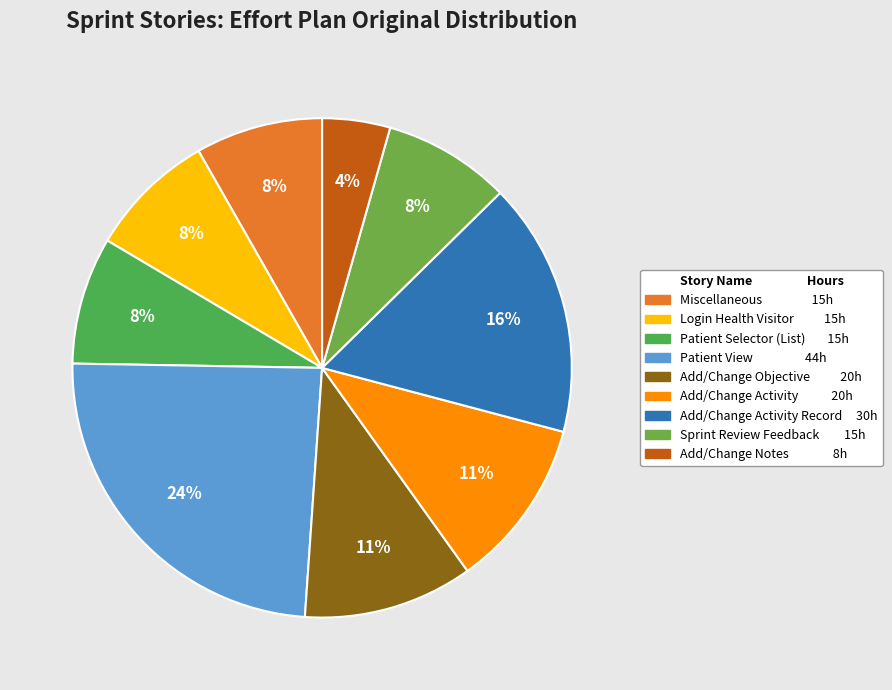

How many slices are in this pie chart?

9